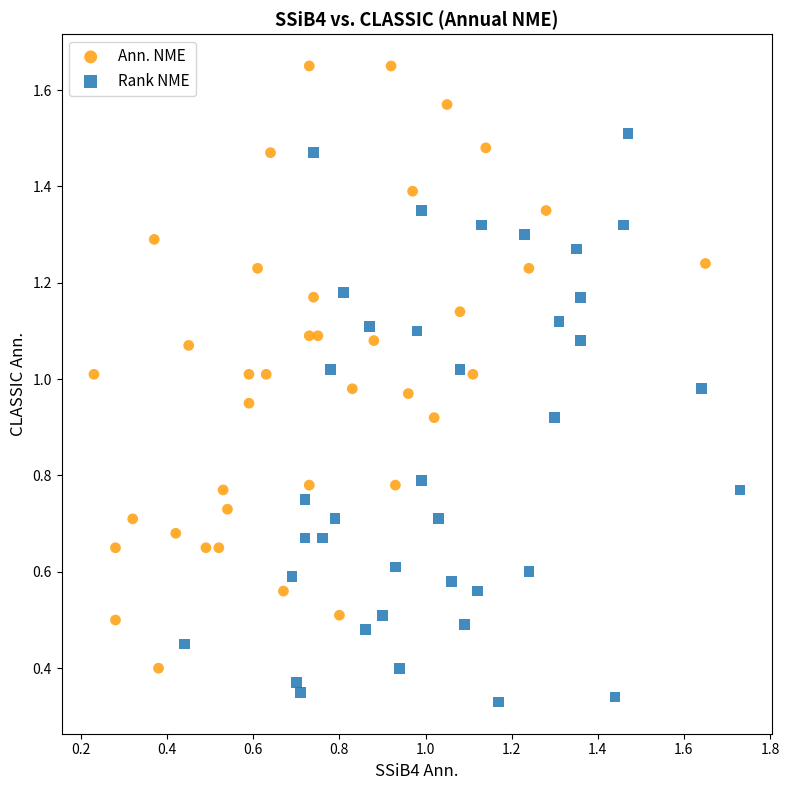

Which series has the largest Y range (max minus min)?

Ann. NME